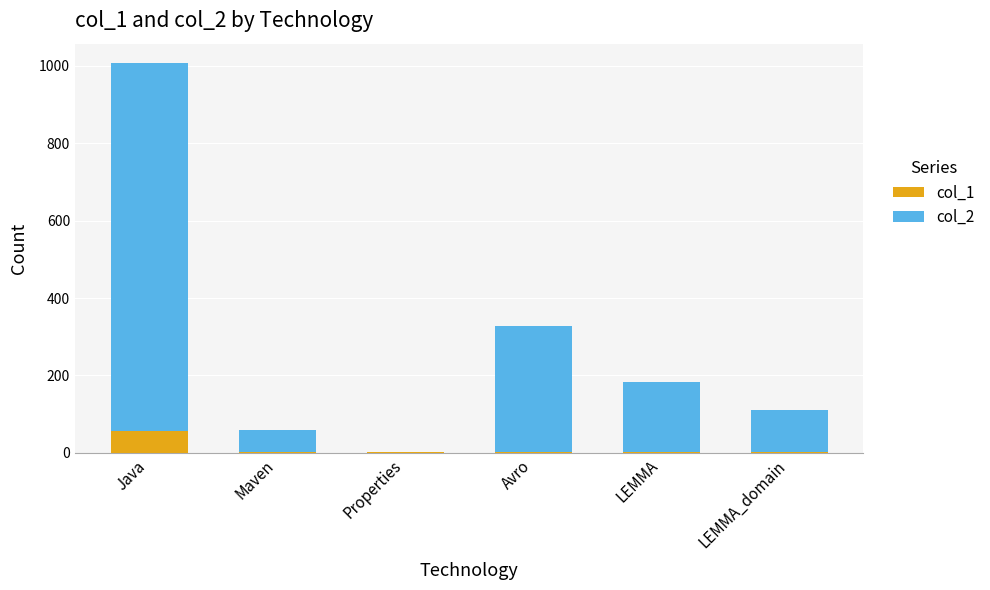

How many distinct data groups are displayed?

2